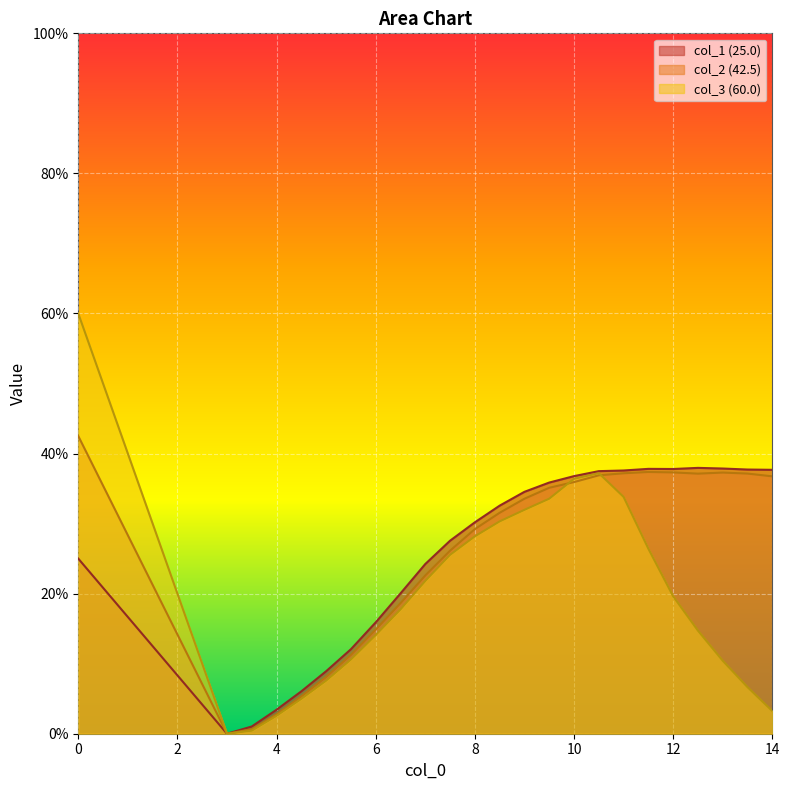

Rank the series by their maximum value, from lowest to highest.

col_1 (25.0), col_2 (42.5), col_3 (60.0)